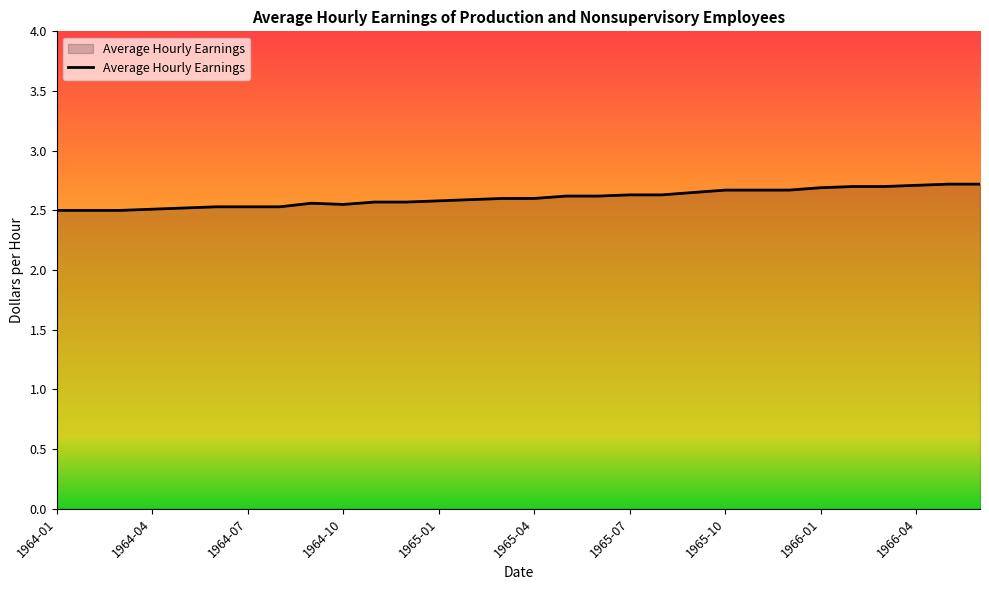

What is the maximum value shown in the chart?

2.7